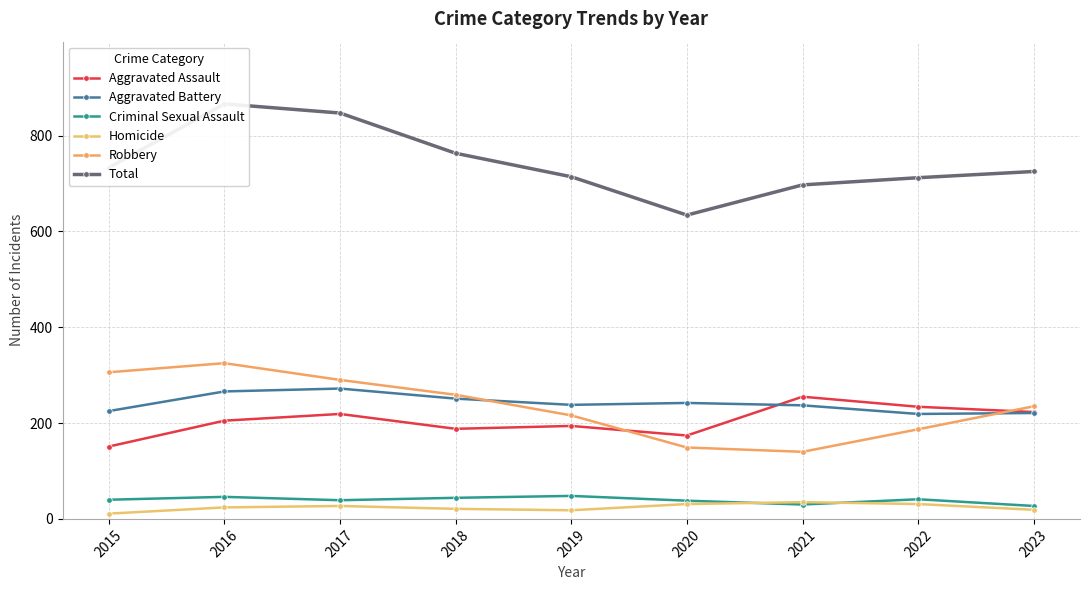

How many distinct data groups are displayed?

6